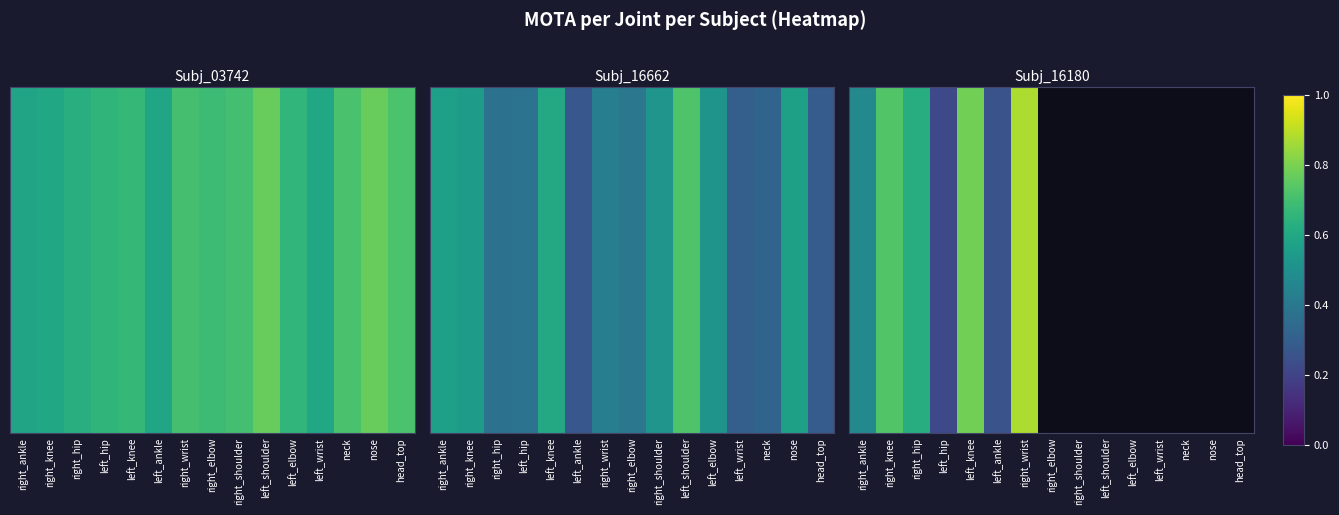

Which category has the highest value across all series?

right_wrist